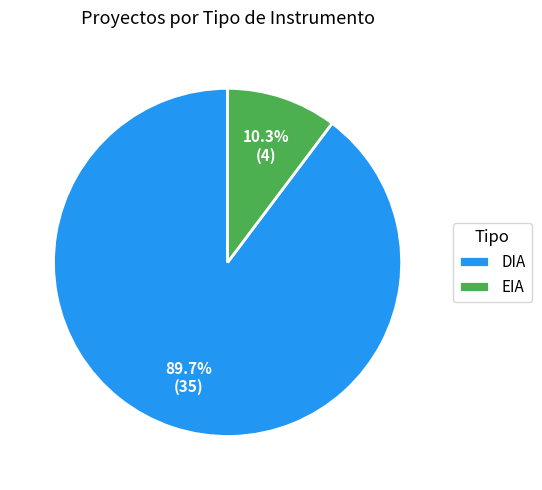

Is there a majority slice in this chart?

Yes